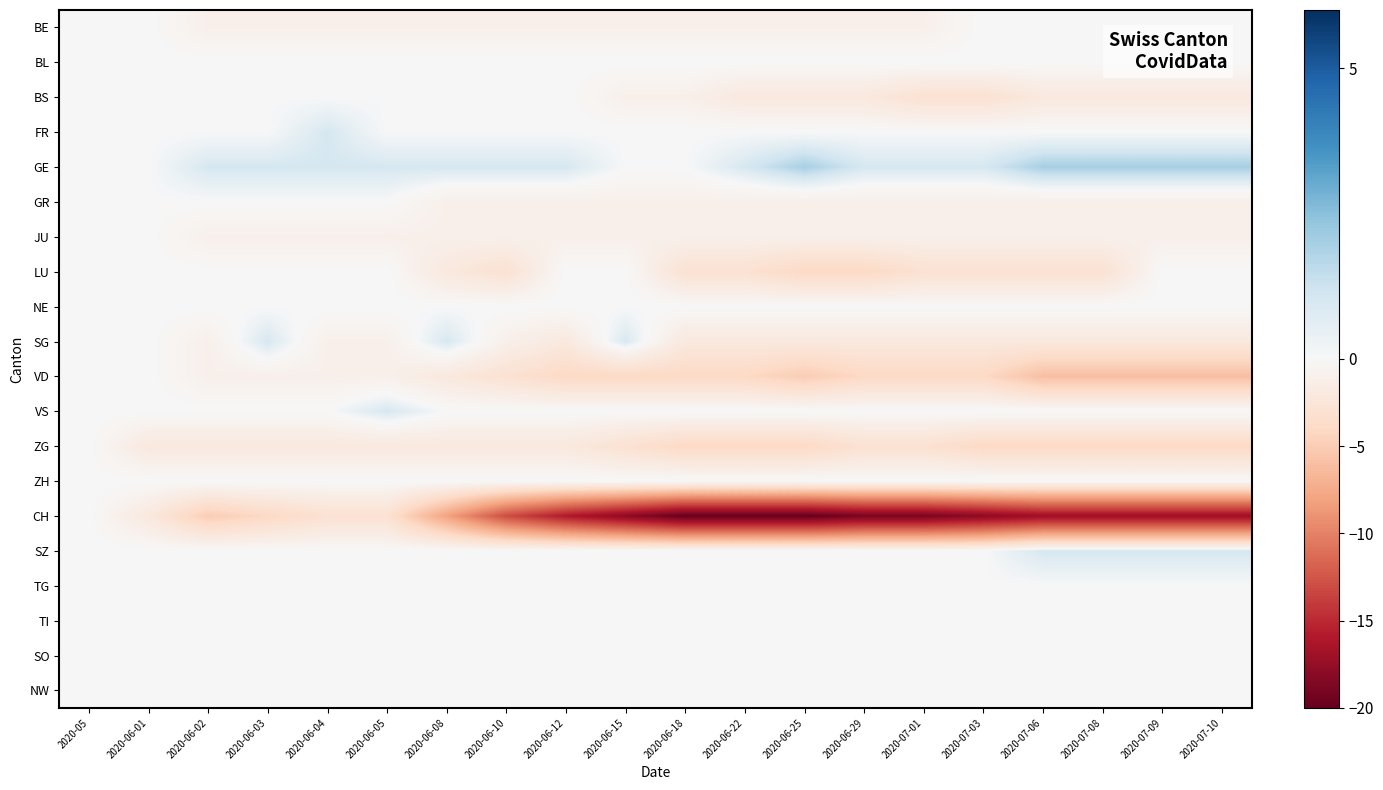

Reading left to right, extract all data points from this chart.

BE: 2020-05=0	2020-06-01=0	2020-06-02=-1	2020-06-03=-1	2020-06-04=-1	2020-06-05=-1	2020-06-08=-1	2020-06-10=-1	2020-06-12=-1	2020-06-15=-1	2020-06-18=-1	2020-06-22=-1	2020-06-25=-1	2020-06-29=-1	2020-07-01=-1	2020-07-03=0	2020-07-06=0	2020-07-08=0	2020-07-09=0	2020-07-10=0
BL: 2020-05=0	2020-06-01=0	2020-06-02=0	2020-06-03=0	2020-06-04=0	2020-06-05=0	2020-06-08=0	2020-06-10=0	2020-06-12=0	2020-06-15=0	2020-06-18=0	2020-06-22=0	2020-06-25=0	2020-06-29=0	2020-07-01=0	2020-07-03=0	2020-07-06=0	2020-07-08=0	2020-07-09=0	2020-07-10=0
BS: 2020-05=0	2020-06-01=0	2020-06-02=0	2020-06-03=0	2020-06-04=0	2020-06-05=0	2020-06-08=0	2020-06-10=0	2020-06-12=0	2020-06-15=-1	2020-06-18=-1	2020-06-22=-2	2020-06-25=-2	2020-06-29=-2	2020-07-01=-3	2020-07-03=-3	2020-07-06=-2	2020-07-08=-2	2020-07-09=-2	2020-07-10=-2
FR: 2020-05=0	2020-06-01=0	2020-06-02=0	2020-06-03=0	2020-06-04=1	2020-06-05=0	2020-06-08=0	2020-06-10=0	2020-06-12=0	2020-06-15=0	2020-06-18=0	2020-06-22=0	2020-06-25=0	2020-06-29=0	2020-07-01=0	2020-07-03=0	2020-07-06=0	2020-07-08=0	2020-07-09=0	2020-07-10=0
GE: 2020-05=0	2020-06-01=0	2020-06-02=1	2020-06-03=1	2020-06-04=1	2020-06-05=1	2020-06-08=1	2020-06-10=1	2020-06-12=1	2020-06-15=0	2020-06-18=0	2020-06-22=1	2020-06-25=2	2020-06-29=1	2020-07-01=1	2020-07-03=1	2020-07-06=2	2020-07-08=2	2020-07-09=2	2020-07-10=2
GR: 2020-05=0	2020-06-01=0	2020-06-02=0	2020-06-03=0	2020-06-04=0	2020-06-05=0	2020-06-08=-1	2020-06-10=-1	2020-06-12=-1	2020-06-15=-1	2020-06-18=-1	2020-06-22=-1	2020-06-25=-1	2020-06-29=-1	2020-07-01=-1	2020-07-03=-1	2020-07-06=-1	2020-07-08=-1	2020-07-09=-1	2020-07-10=-1
JU: 2020-05=0	2020-06-01=0	2020-06-02=-1	2020-06-03=-1	2020-06-04=-1	2020-06-05=-1	2020-06-08=-1	2020-06-10=-1	2020-06-12=-1	2020-06-15=-1	2020-06-18=-1	2020-06-22=-1	2020-06-25=-1	2020-06-29=-1	2020-07-01=-1	2020-07-03=-1	2020-07-06=-1	2020-07-08=-1	2020-07-09=-1	2020-07-10=-1
LU: 2020-05=0	2020-06-01=0	2020-06-02=0	2020-06-03=0	2020-06-04=0	2020-06-05=0	2020-06-08=-2	2020-06-10=-3	2020-06-12=0	2020-06-15=0	2020-06-18=-3	2020-06-22=-3	2020-06-25=-4	2020-06-29=-4	2020-07-01=-3	2020-07-03=-3	2020-07-06=-3	2020-07-08=-3	2020-07-09=0	2020-07-10=0
NE: 2020-05=0	2020-06-01=0	2020-06-02=0	2020-06-03=0	2020-06-04=0	2020-06-05=0	2020-06-08=0	2020-06-10=0	2020-06-12=0	2020-06-15=0	2020-06-18=0	2020-06-22=0	2020-06-25=0	2020-06-29=0	2020-07-01=0	2020-07-03=0	2020-07-06=0	2020-07-08=0	2020-07-09=0	2020-07-10=0
SG: 2020-05=0	2020-06-01=0	2020-06-02=-1	2020-06-03=1	2020-06-04=-1	2020-06-05=-1	2020-06-08=1	2020-06-10=-1	2020-06-12=-2	2020-06-15=1	2020-06-18=-2	2020-06-22=-2	2020-06-25=-2	2020-06-29=-2	2020-07-01=-2	2020-07-03=-2	2020-07-06=-2	2020-07-08=-2	2020-07-09=-2	2020-07-10=-2
VD: 2020-05=0	2020-06-01=0	2020-06-02=-1	2020-06-03=-1	2020-06-04=-1	2020-06-05=-1	2020-06-08=-2	2020-06-10=-3	2020-06-12=-4	2020-06-15=-4	2020-06-18=-4	2020-06-22=-4	2020-06-25=-5	2020-06-29=-4	2020-07-01=-4	2020-07-03=-4	2020-07-06=-6	2020-07-08=-6	2020-07-09=-6	2020-07-10=-6
VS: 2020-05=0	2020-06-01=0	2020-06-02=0	2020-06-03=0	2020-06-04=0	2020-06-05=1	2020-06-08=0	2020-06-10=0	2020-06-12=0	2020-06-15=0	2020-06-18=0	2020-06-22=0	2020-06-25=0	2020-06-29=0	2020-07-01=0	2020-07-03=0	2020-07-06=0	2020-07-08=0	2020-07-09=0	2020-07-10=0
ZG: 2020-05=0	2020-06-01=-2	2020-06-02=-2	2020-06-03=-2	2020-06-04=-2	2020-06-05=-2	2020-06-08=-2	2020-06-10=-2	2020-06-12=-2	2020-06-15=-3	2020-06-18=-4	2020-06-22=-4	2020-06-25=-4	2020-06-29=-3	2020-07-01=-3	2020-07-03=-4	2020-07-06=-4	2020-07-08=-4	2020-07-09=-4	2020-07-10=-4
ZH: 2020-05=0	2020-06-01=0	2020-06-02=0	2020-06-03=0	2020-06-04=0	2020-06-05=0	2020-06-08=0	2020-06-10=0	2020-06-12=0	2020-06-15=0	2020-06-18=0	2020-06-22=0	2020-06-25=0	2020-06-29=0	2020-07-01=0	2020-07-03=0	2020-07-06=0	2020-07-08=0	2020-07-09=0	2020-07-10=0
CH: 2020-05=0	2020-06-01=-2	2020-06-02=-5	2020-06-03=-4	2020-06-04=-3	2020-06-05=-3	2020-06-08=-8	2020-06-10=-13	2020-06-12=-16	2020-06-15=-18	2020-06-18=-20	2020-06-22=-20	2020-06-25=-20	2020-06-29=-19	2020-07-01=-19	2020-07-03=-18	2020-07-06=-17	2020-07-08=-17	2020-07-09=-17	2020-07-10=-17
SZ: 2020-05=0	2020-06-01=0	2020-06-02=0	2020-06-03=0	2020-06-04=0	2020-06-05=0	2020-06-08=0	2020-06-10=0	2020-06-12=0	2020-06-15=0	2020-06-18=0	2020-06-22=0	2020-06-25=0	2020-06-29=0	2020-07-01=0	2020-07-03=0	2020-07-06=1	2020-07-08=1	2020-07-09=1	2020-07-10=1
TG: 2020-05=0	2020-06-01=0	2020-06-02=0	2020-06-03=0	2020-06-04=0	2020-06-05=0	2020-06-08=0	2020-06-10=0	2020-06-12=0	2020-06-15=0	2020-06-18=0	2020-06-22=0	2020-06-25=0	2020-06-29=0	2020-07-01=0	2020-07-03=0	2020-07-06=0	2020-07-08=0	2020-07-09=0	2020-07-10=0
TI: 2020-05=0	2020-06-01=0	2020-06-02=0	2020-06-03=0	2020-06-04=0	2020-06-05=0	2020-06-08=0	2020-06-10=0	2020-06-12=0	2020-06-15=0	2020-06-18=0	2020-06-22=0	2020-06-25=0	2020-06-29=0	2020-07-01=0	2020-07-03=0	2020-07-06=0	2020-07-08=0	2020-07-09=0	2020-07-10=0
SO: 2020-05=0	2020-06-01=0	2020-06-02=0	2020-06-03=0	2020-06-04=0	2020-06-05=0	2020-06-08=0	2020-06-10=0	2020-06-12=0	2020-06-15=0	2020-06-18=0	2020-06-22=0	2020-06-25=0	2020-06-29=0	2020-07-01=0	2020-07-03=0	2020-07-06=0	2020-07-08=0	2020-07-09=0	2020-07-10=0
NW: 2020-05=0	2020-06-01=0	2020-06-02=0	2020-06-03=0	2020-06-04=0	2020-06-05=0	2020-06-08=0	2020-06-10=0	2020-06-12=0	2020-06-15=0	2020-06-18=0	2020-06-22=0	2020-06-25=0	2020-06-29=0	2020-07-01=0	2020-07-03=0	2020-07-06=0	2020-07-08=0	2020-07-09=0	2020-07-10=0